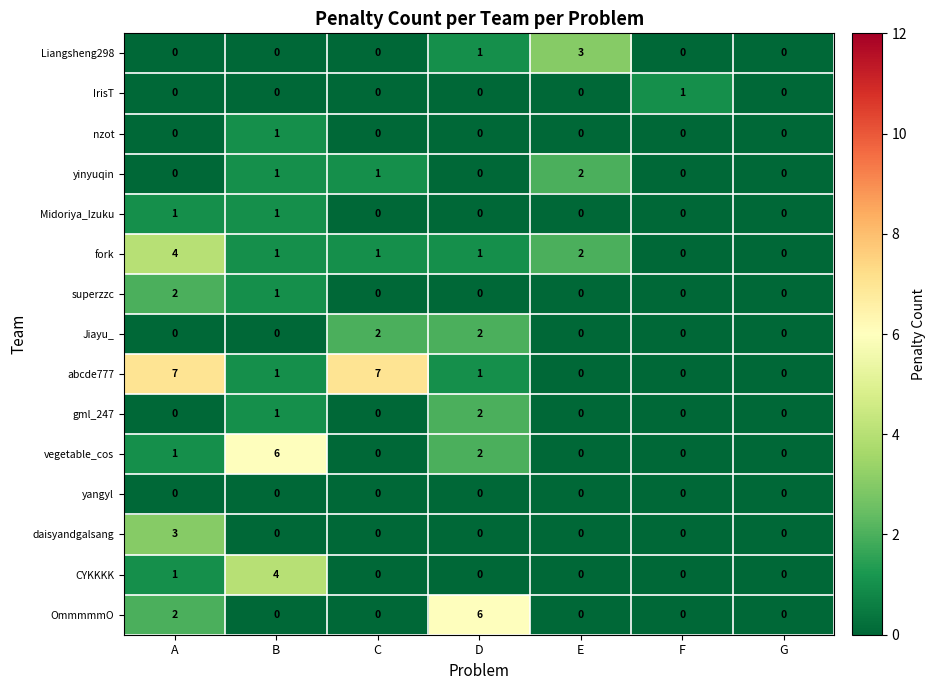

True or false: IrisT has a value of -1 at B.

False